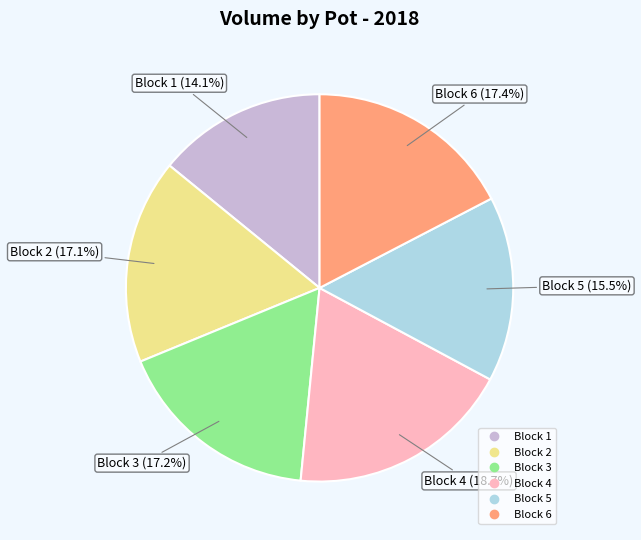

Is there a majority slice in this chart?

No